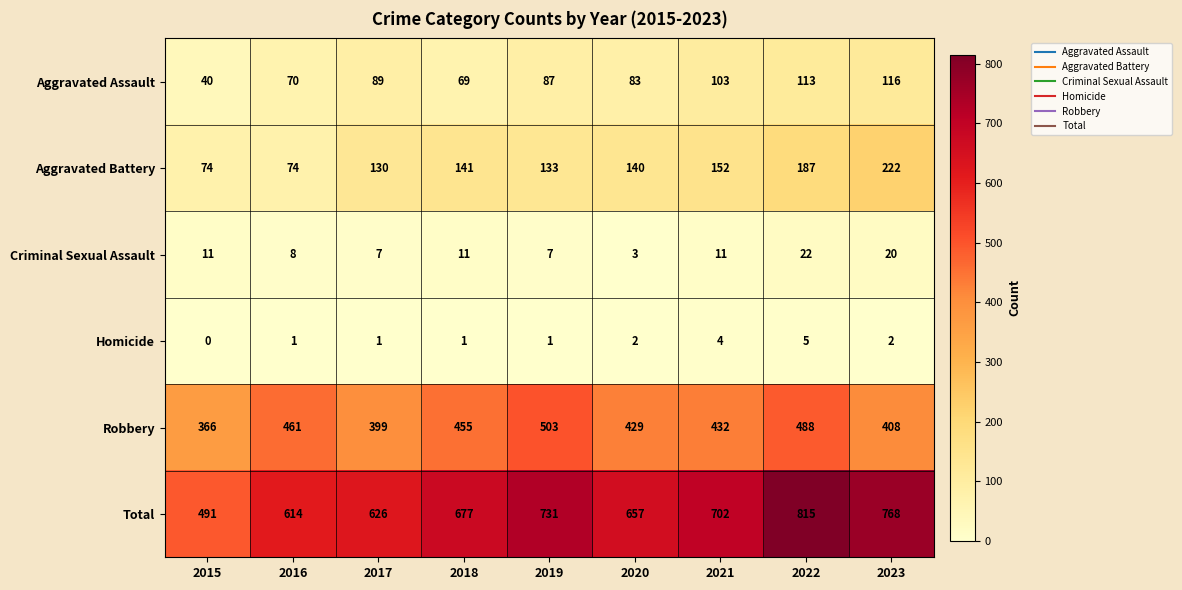

The Total series shows 614 at 2016. True or false?

True